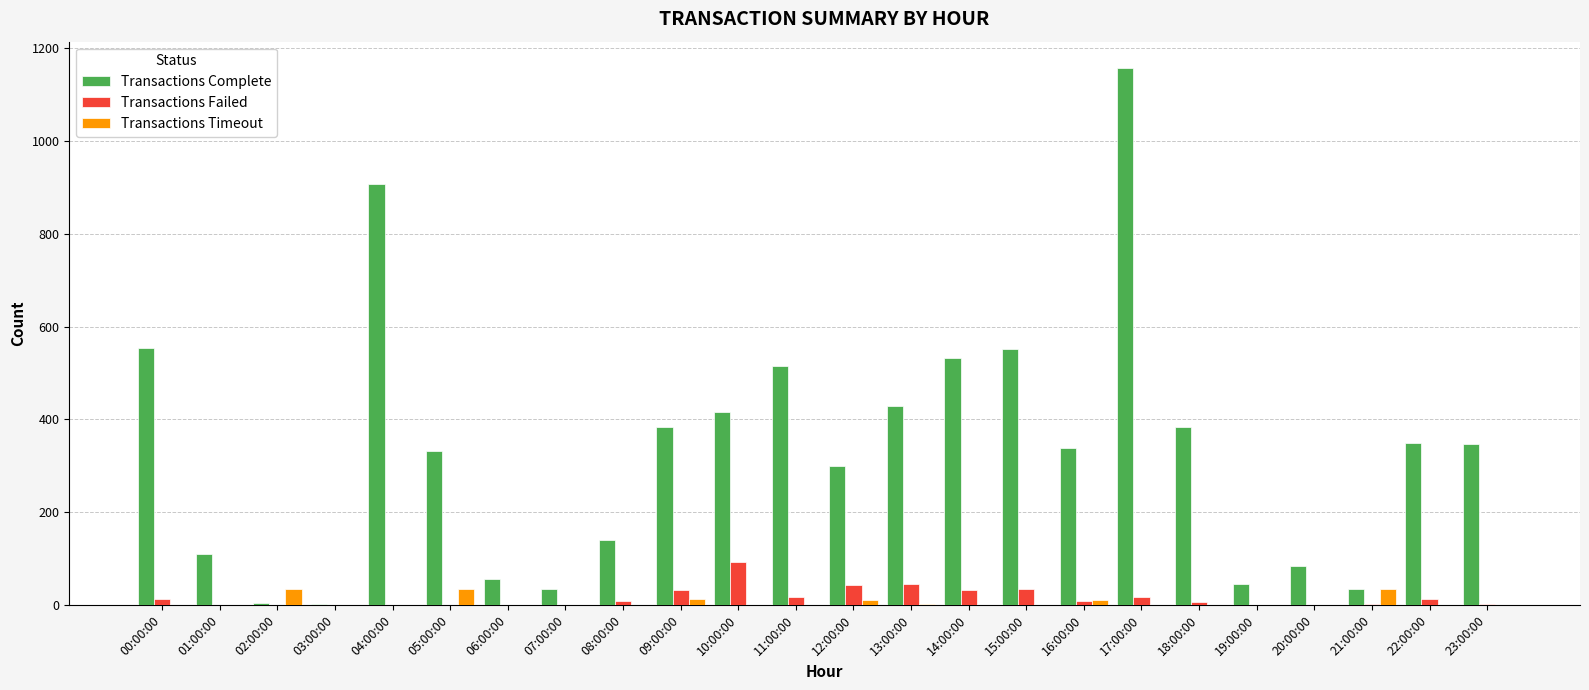

Which series changed the most between 00:00:00 and 17:00:00?

Transactions Complete